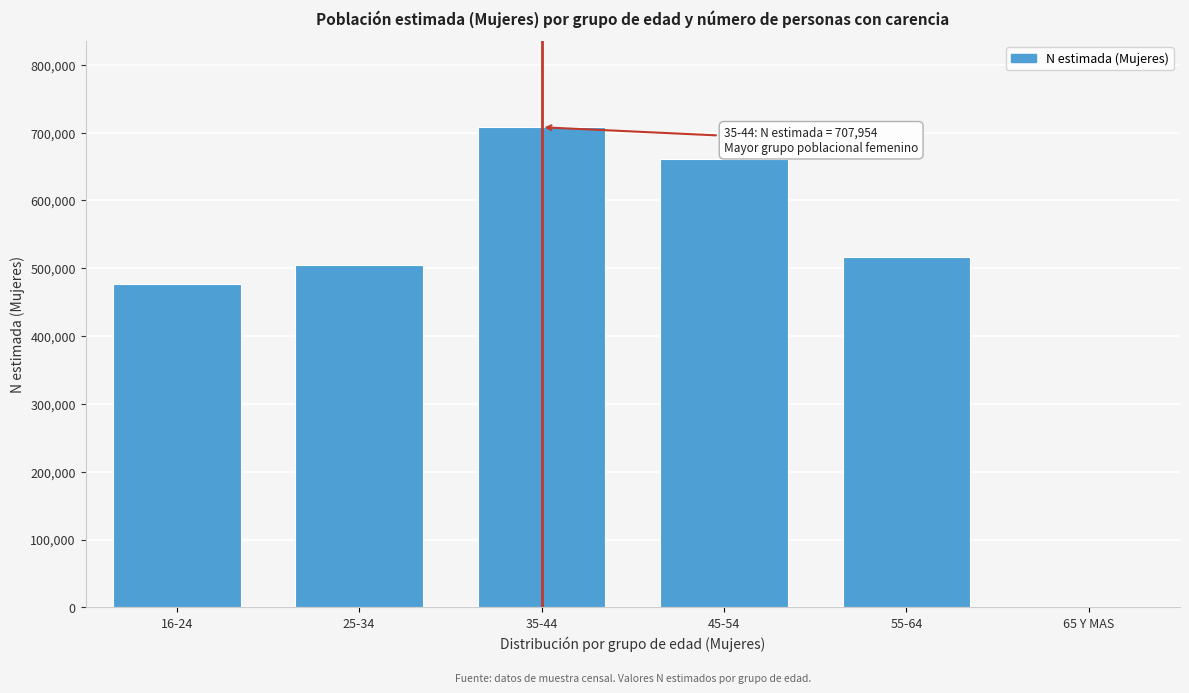

Reading left to right, transcribe all the data shown in this chart.

16-24=477250	25-34=505103	35-44=707954	45-54=661411	55-64=516918	65 Y MAS=0